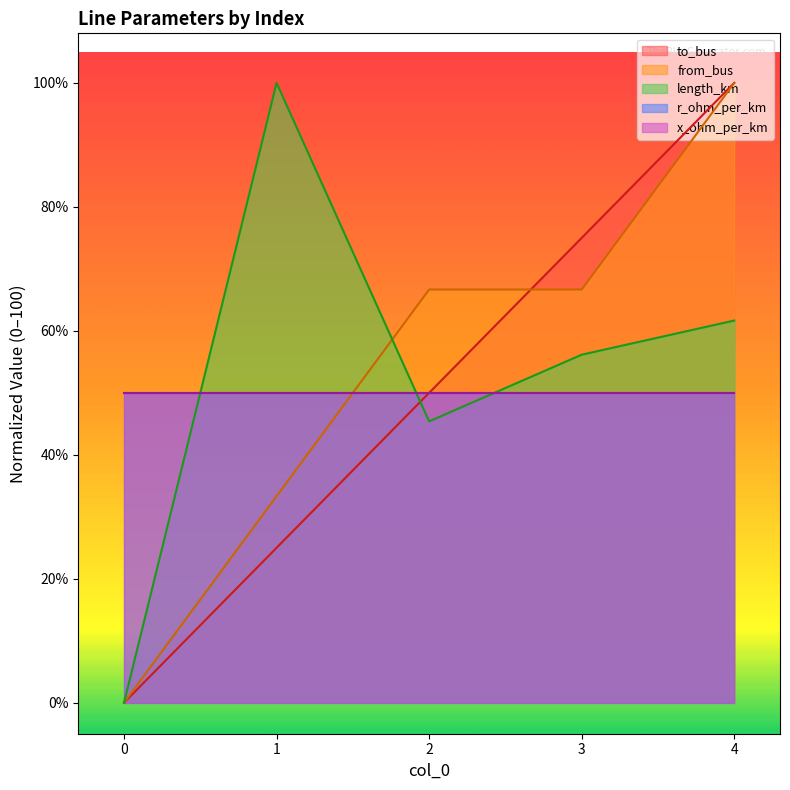

The length_km series shows 0.0 at 0. True or false?

True